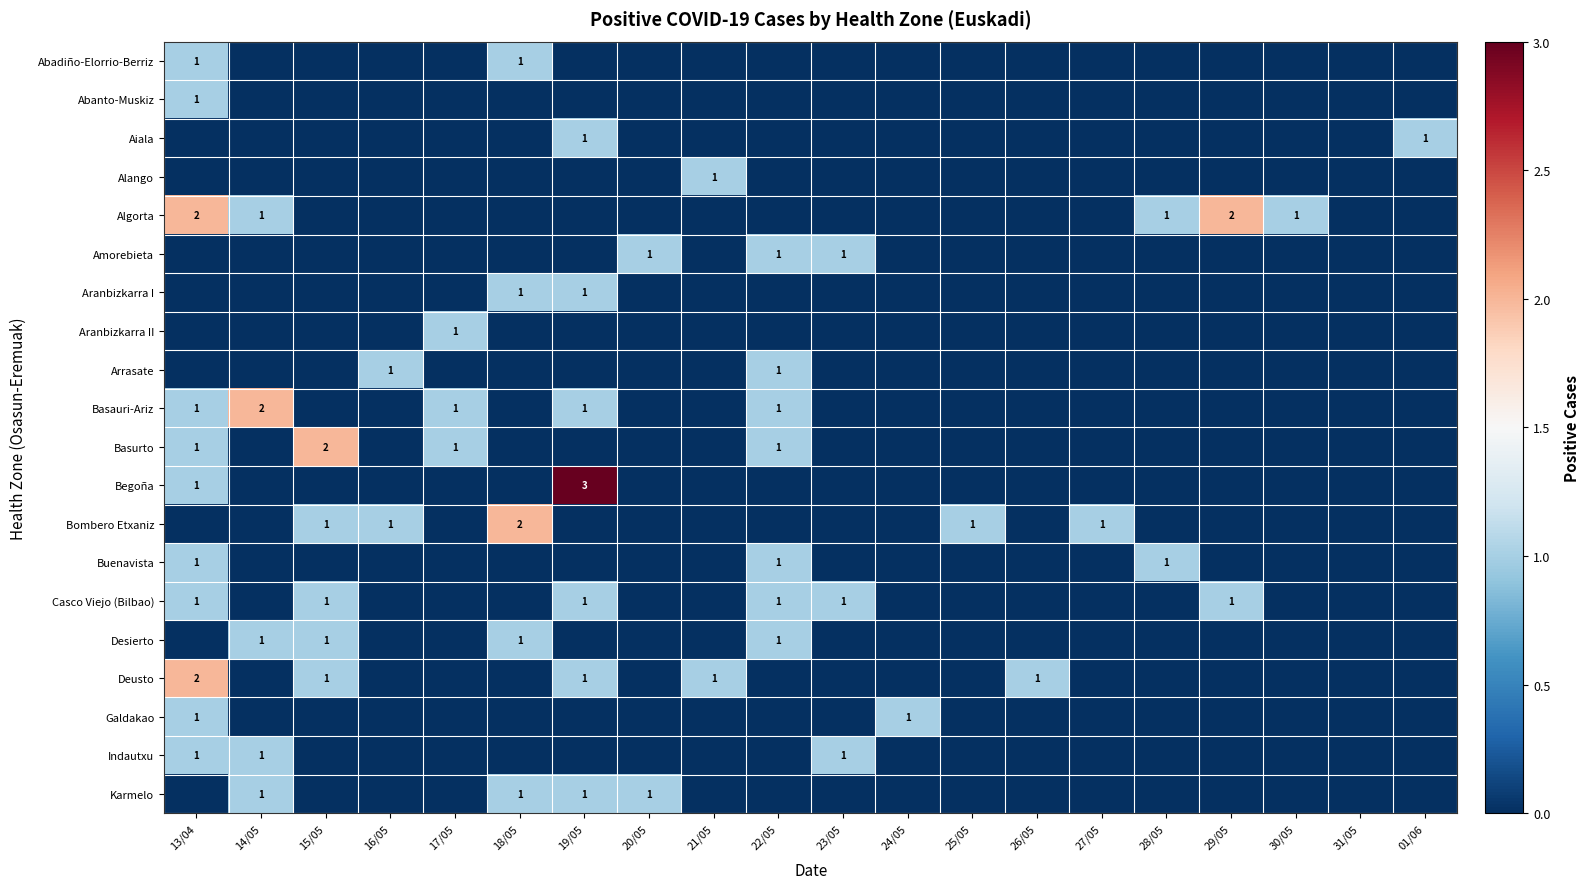

The Algorta series shows 0 at 30/05. True or false?

False